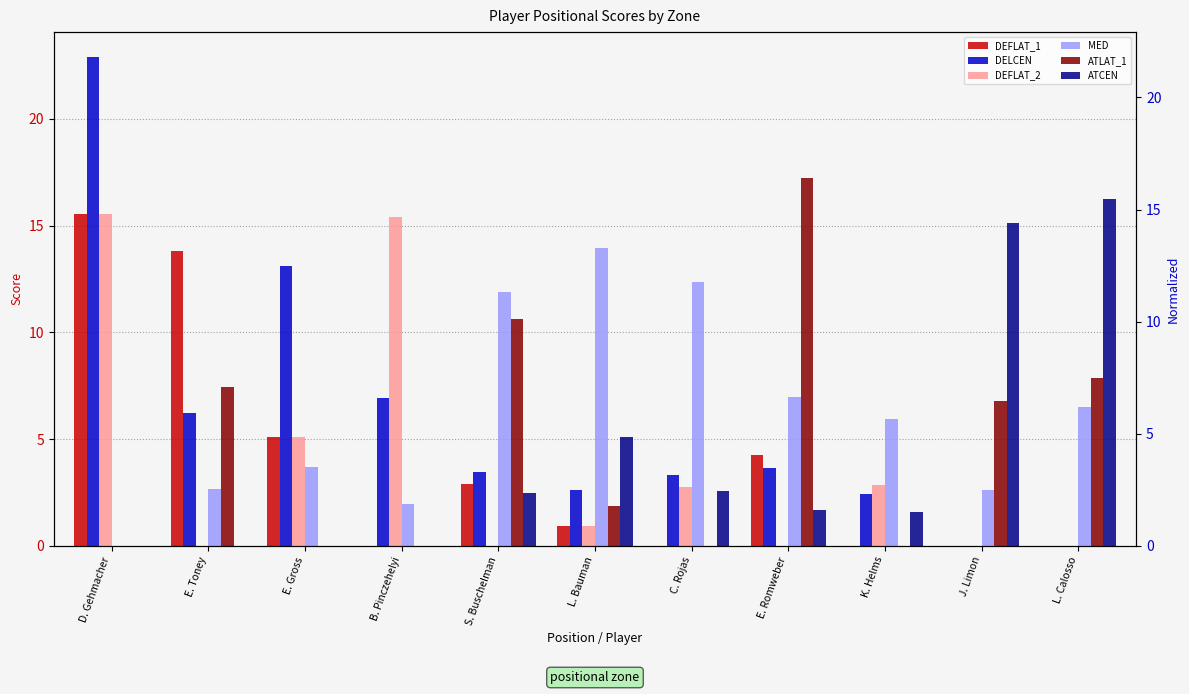

What is the greatest value displayed?

22.9